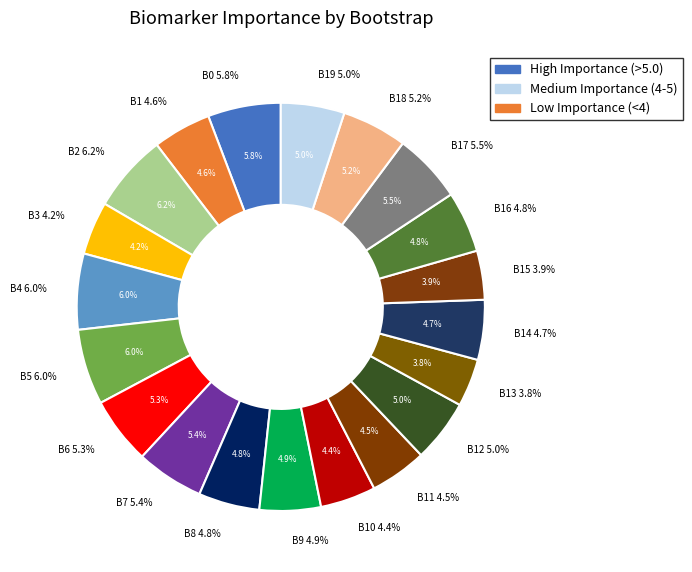

To the nearest percent, what portion does bootstrap_7 represent?

5%